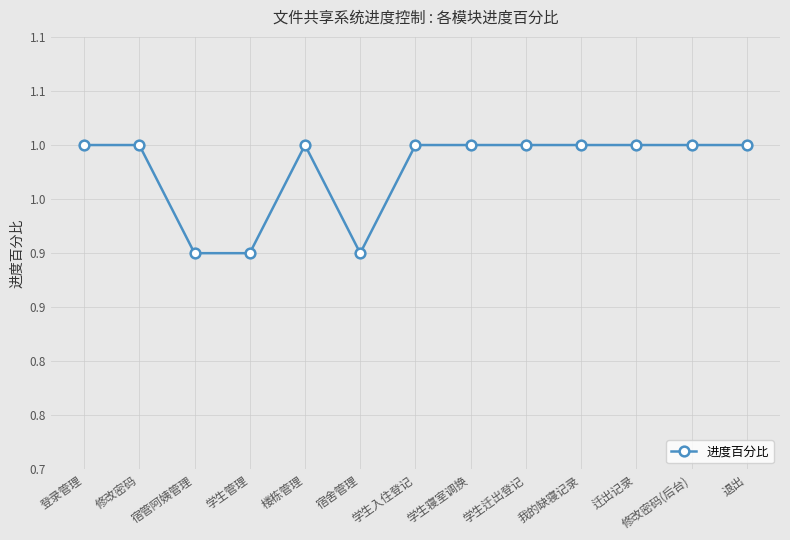

Reading left to right, extract all data points from this chart.

登录管理=1.0	修改密码=1.0	宿管阿姨管理=0.9	学生管理=0.9	楼栋管理=1.0	宿舍管理=0.9	学生入住登记=1.0	学生寝室调换=1.0	学生迁出登记=1.0	我的缺寝记录=1.0	迁出记录=1.0	修改密码(后台)=1.0	退出=1.0